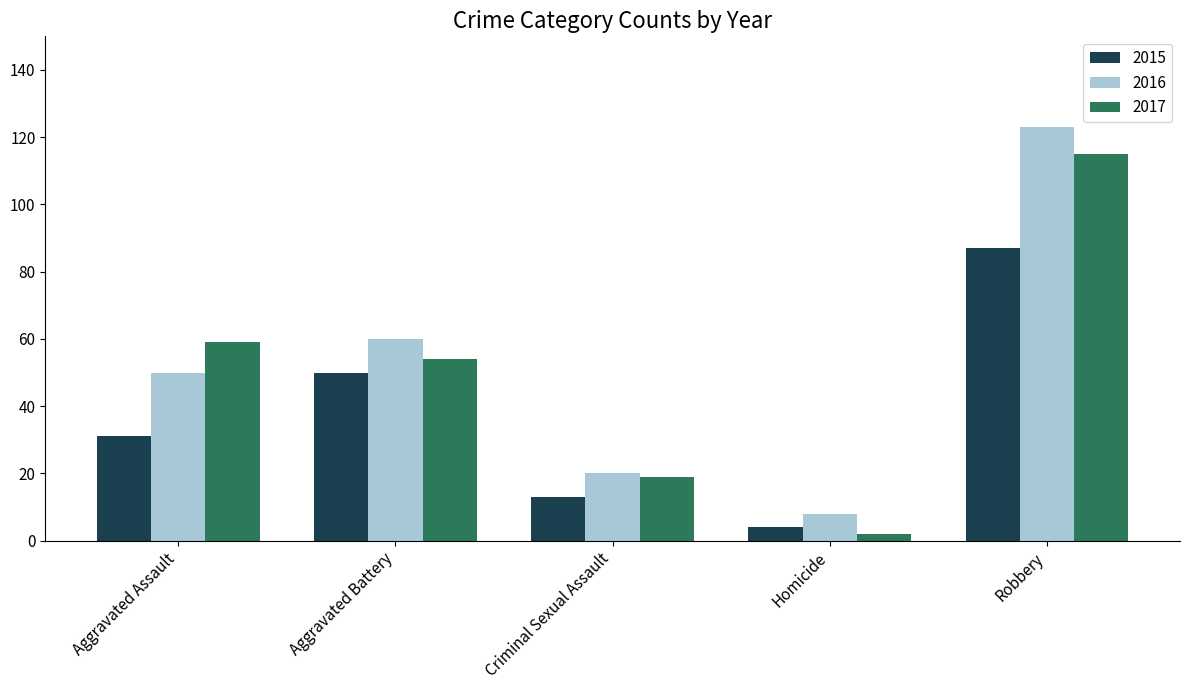

How many data points in 2015 are less than 31?

2